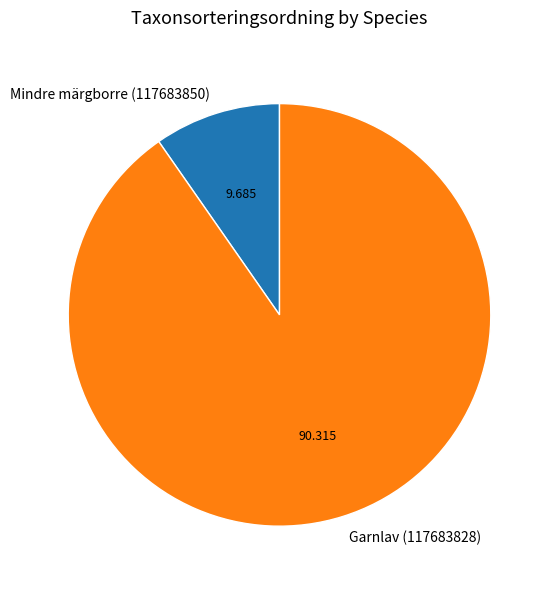

The Mindre märgborre (117683850) slice represents 1% of the pie. True or false?

False